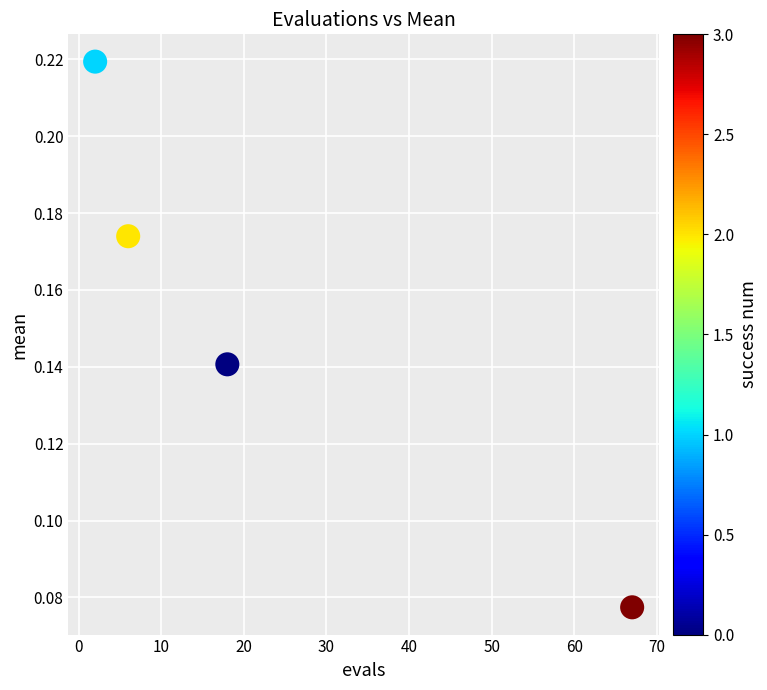

What is the average X value?

23.2